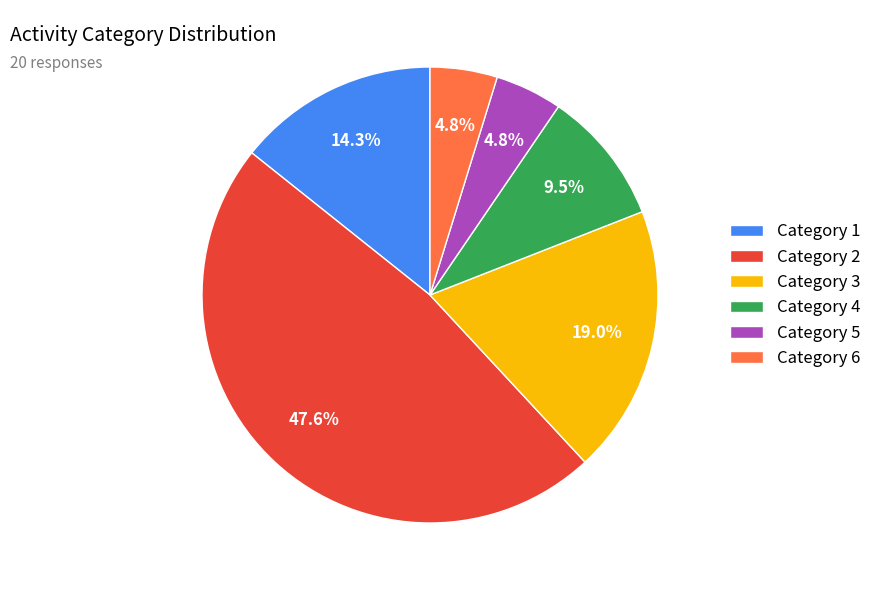

Do Category 6 and Category 1 together represent more than half of the pie?

No